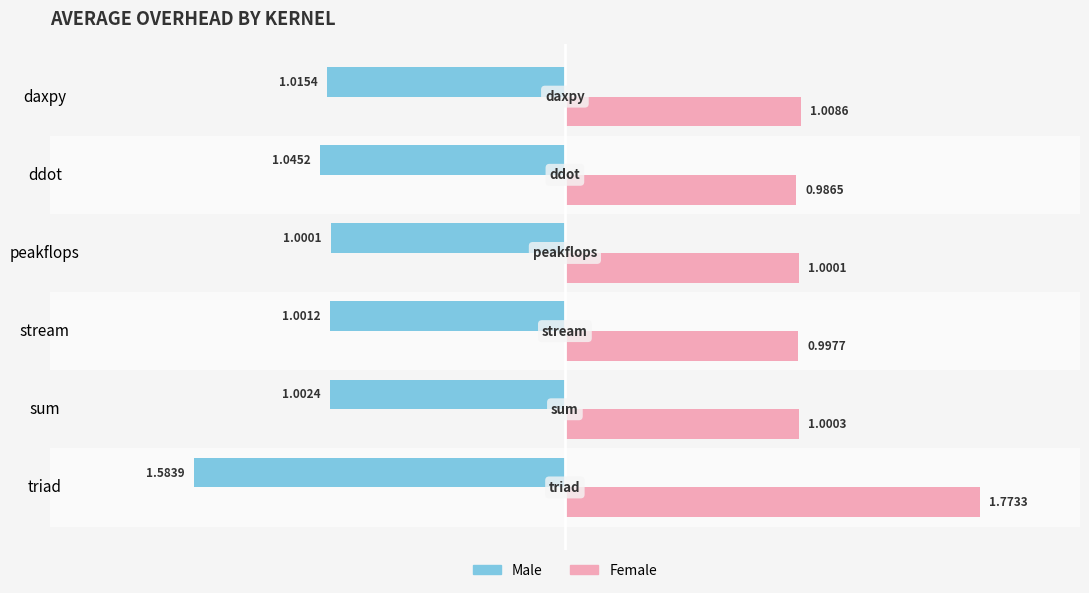

What is the sum of all Female values?

6.8